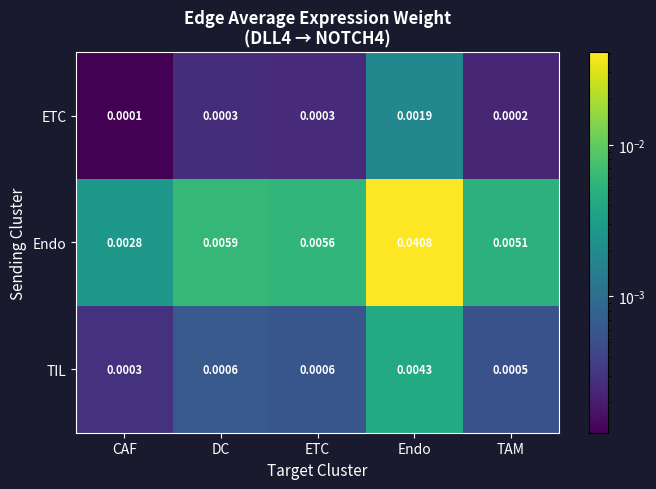

At which category does the chart reach its minimum across all series?

CAF